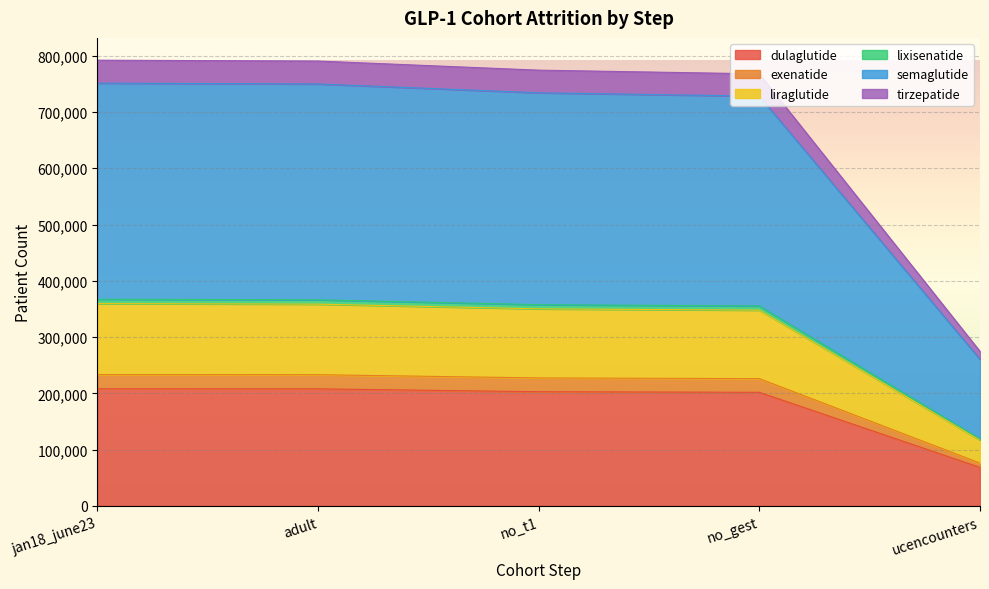

The value of dulaglutide at adult is 207971. True or false?

True